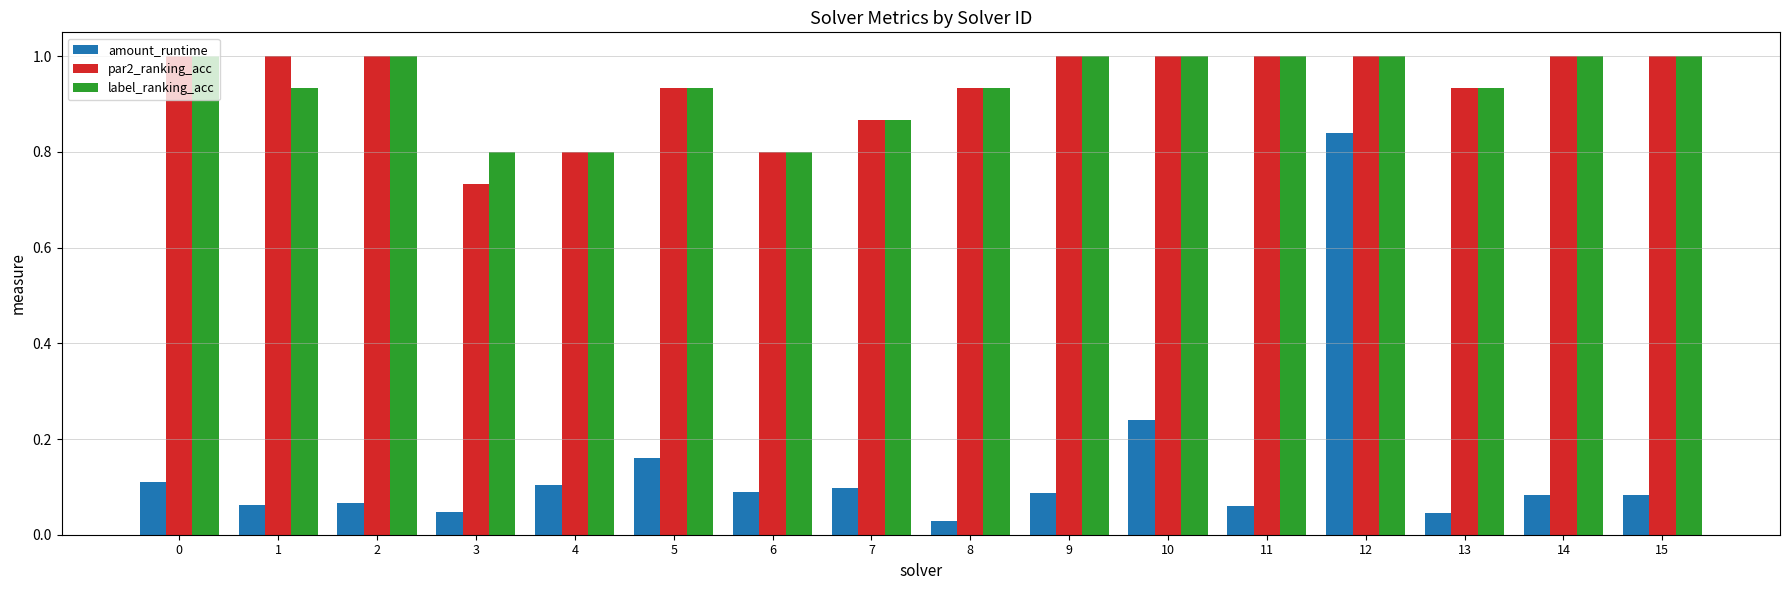

What is the value of the label_ranking_acc bar at the 16th from the left?

1.0